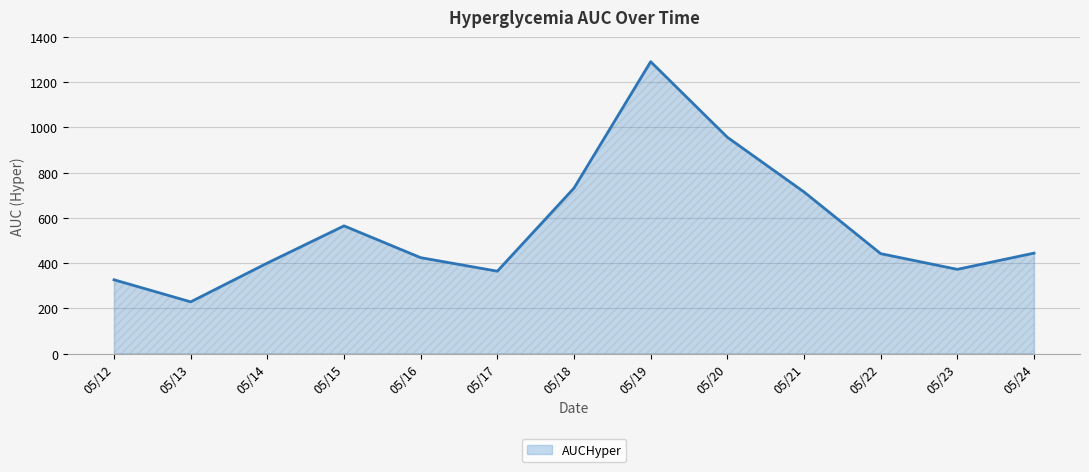

Which has a higher value, 05/23 or 05/19?

05/19